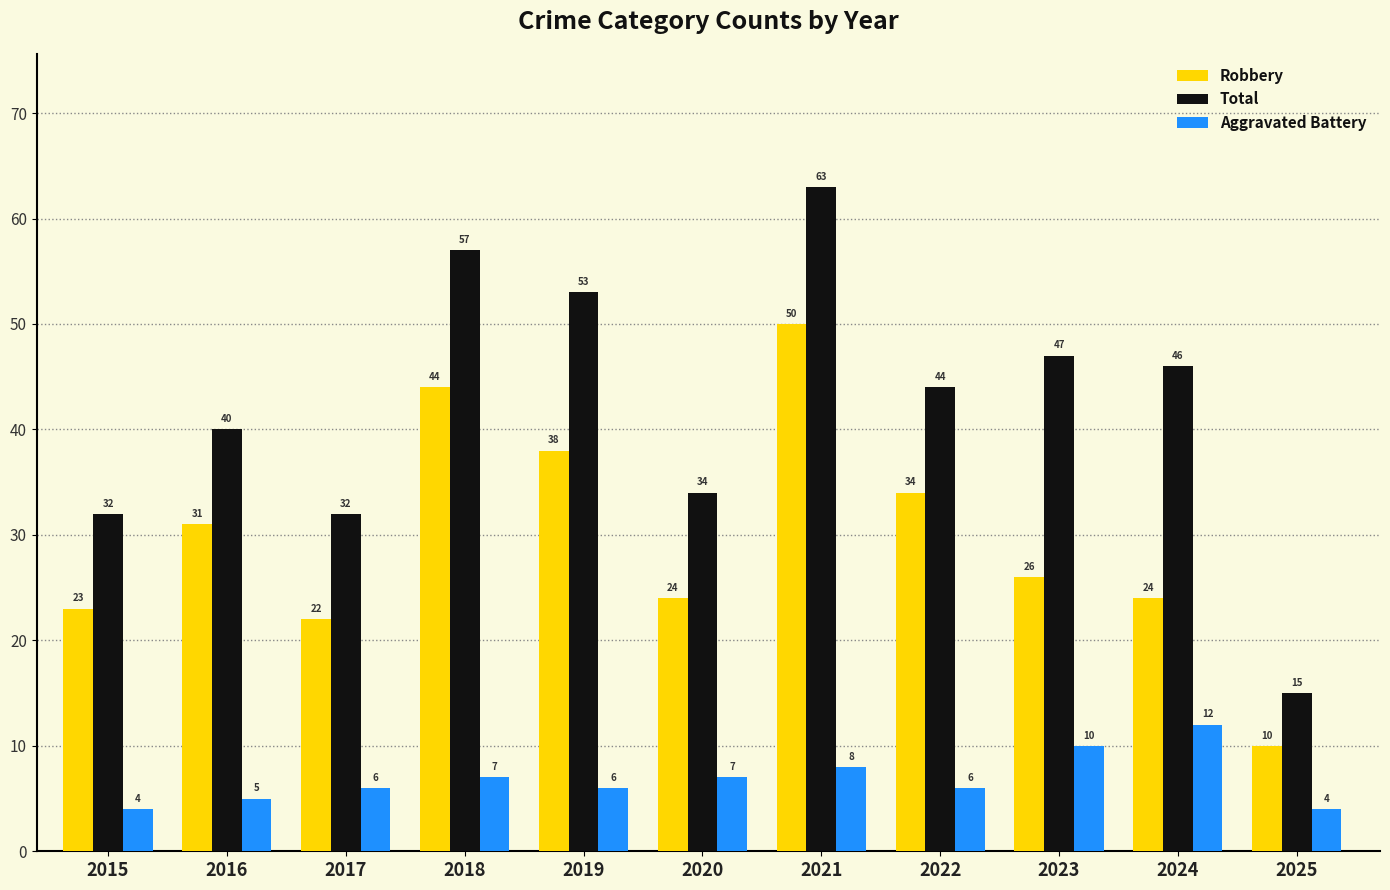

What is the total value across all series at 2022?

84